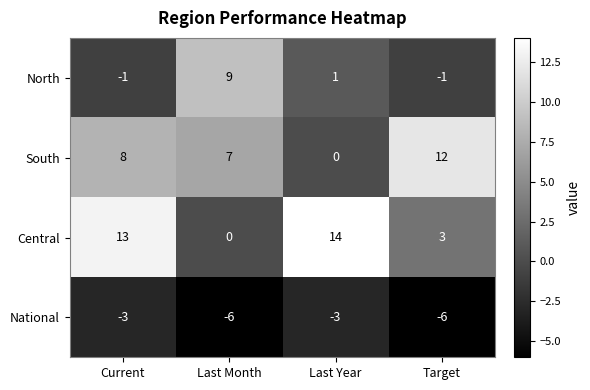

Which category has the highest value in the Central series?

Last Year